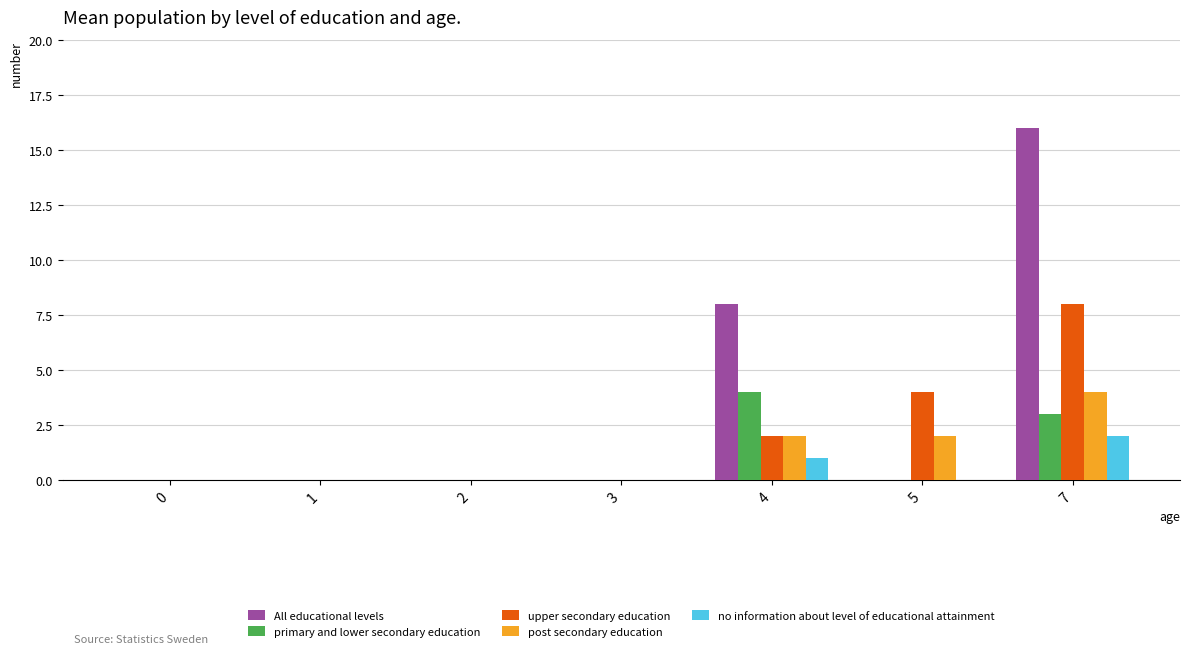

Reading left to right, what are all the values shown in this chart?

All educational levels: 0	0	0	0	8	0	16
primary and lower secondary education: 0	0	0	0	4	0	3
upper secondary education: 0	0	0	0	2	4	8
post secondary education: 0	0	0	0	2	2	4
no information about level of educational attainment: 0	0	0	0	1	0	2